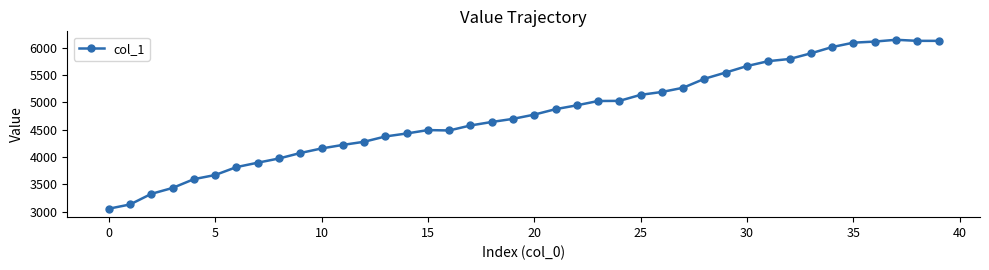

What is the difference between the maximum and minimum values?

3090.2